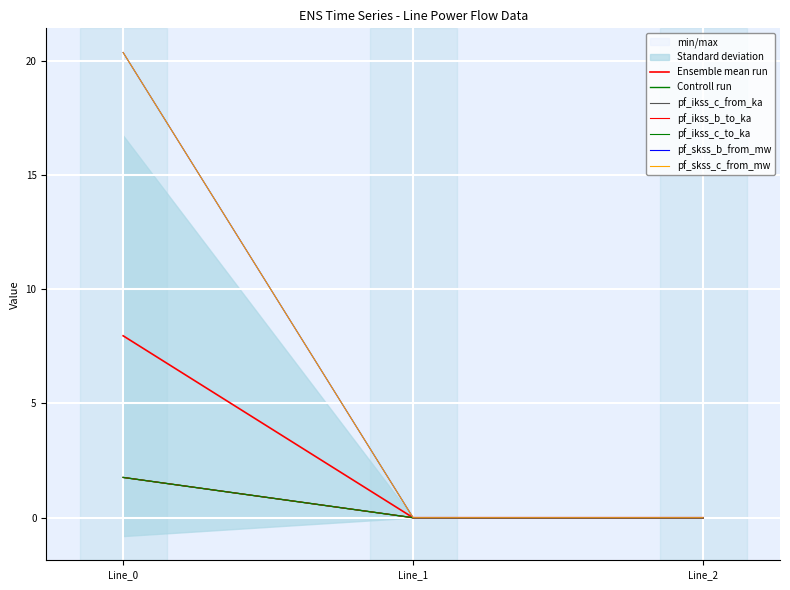

Which series has the widest spread of values?

pf_skss_b_from_mw